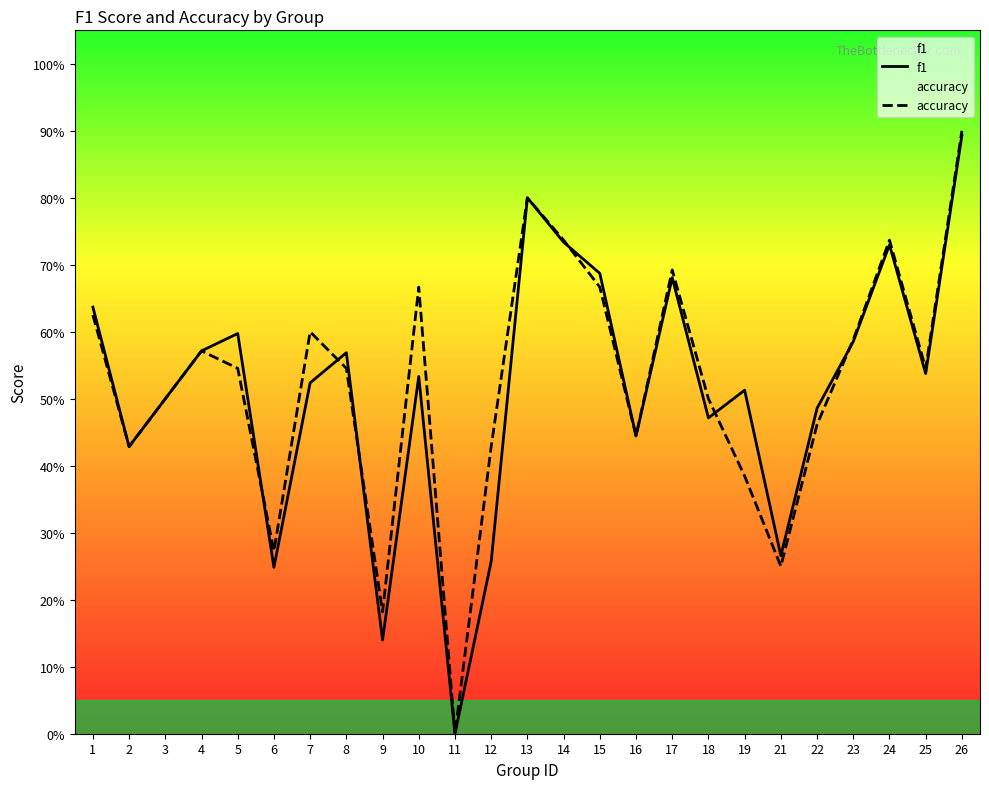

Reading left to right, extract all data points from this chart.

f1: 0.6	0.4	0.5	0.6	0.6	0.2	0.5	0.6	0.1	0.5	0.0	0.3	0.8	0.7	0.7	0.4	0.7	0.5	0.5	0.3	0.5	0.6	0.7	0.5	0.9
accuracy: 0.6	0.4	0.5	0.6	0.5	0.3	0.6	0.5	0.2	0.7	0.0	0.4	0.8	0.7	0.7	0.4	0.7	0.5	0.4	0.2	0.5	0.6	0.7	0.5	0.9